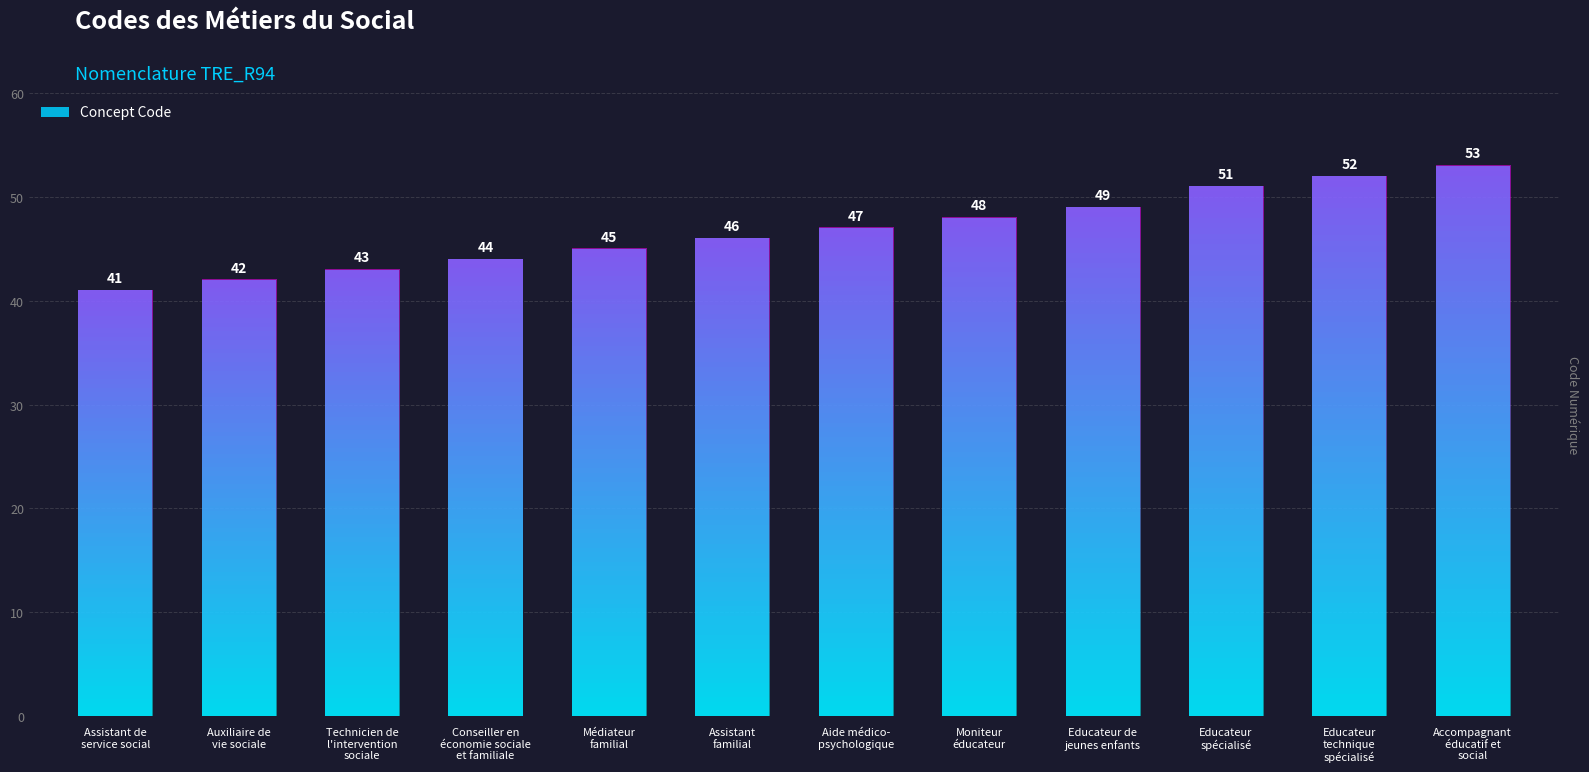

What position from the left is Aide médico-
psychologique?

7